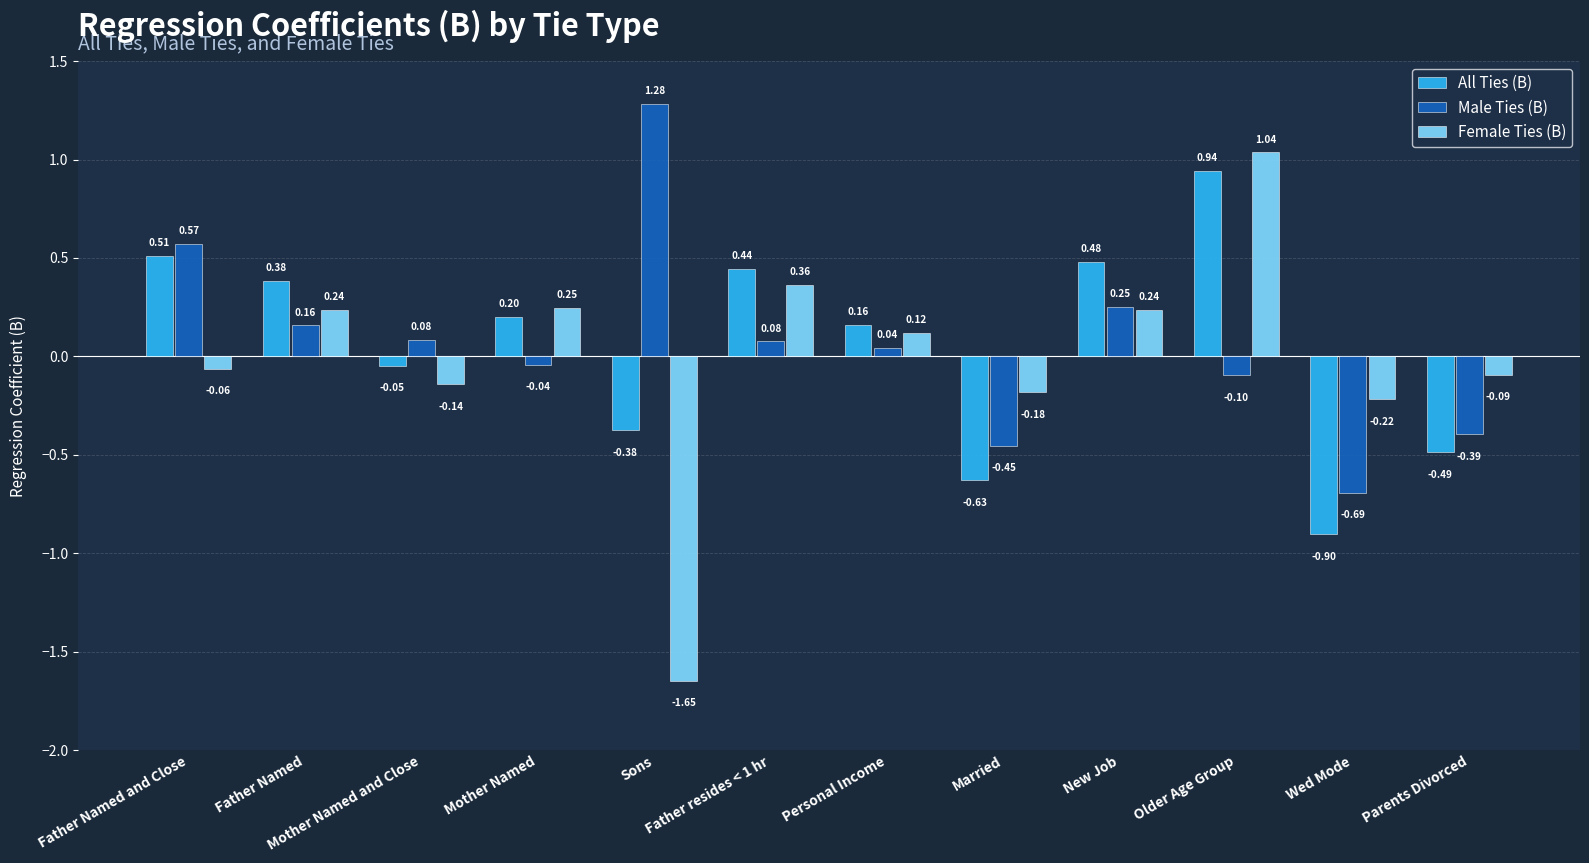

At which category is the sum across all series the highest?

Older Age Group